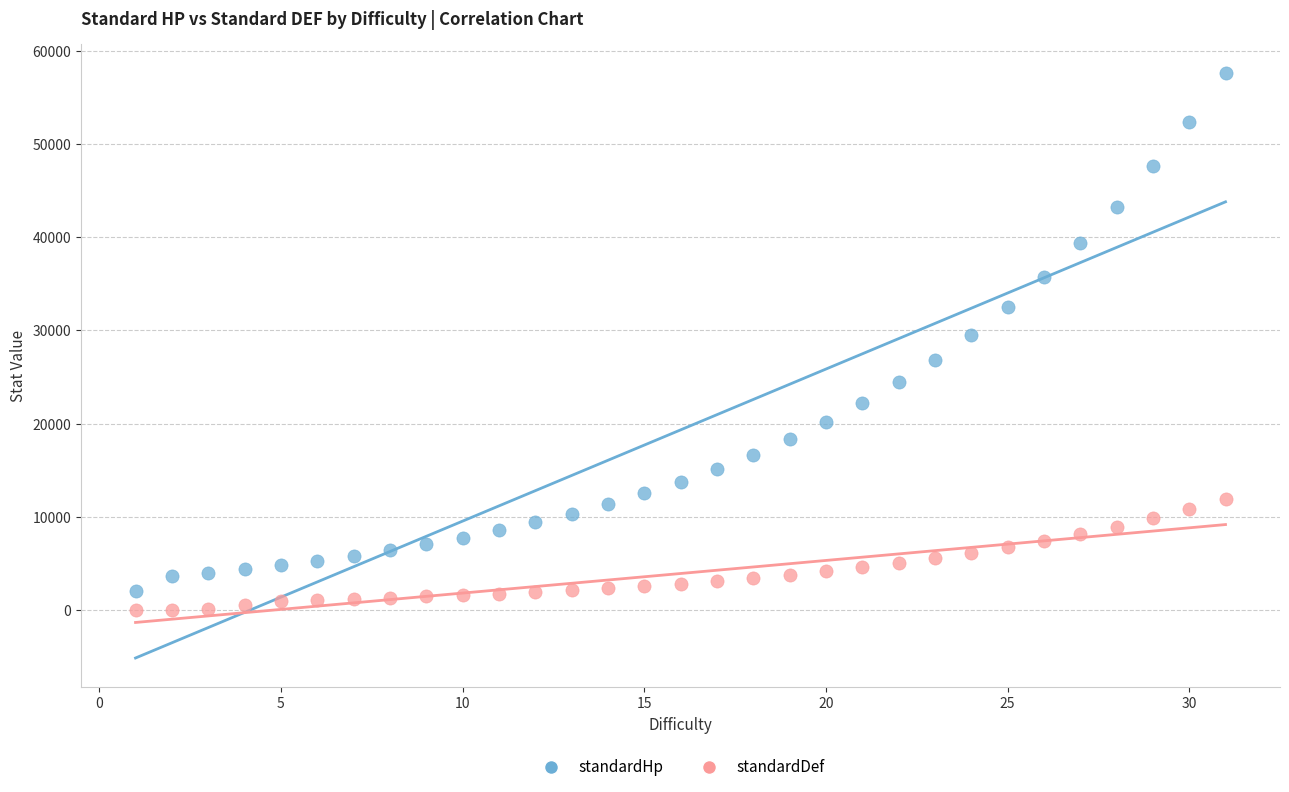

Which series has the largest Y range (max minus min)?

standardHp